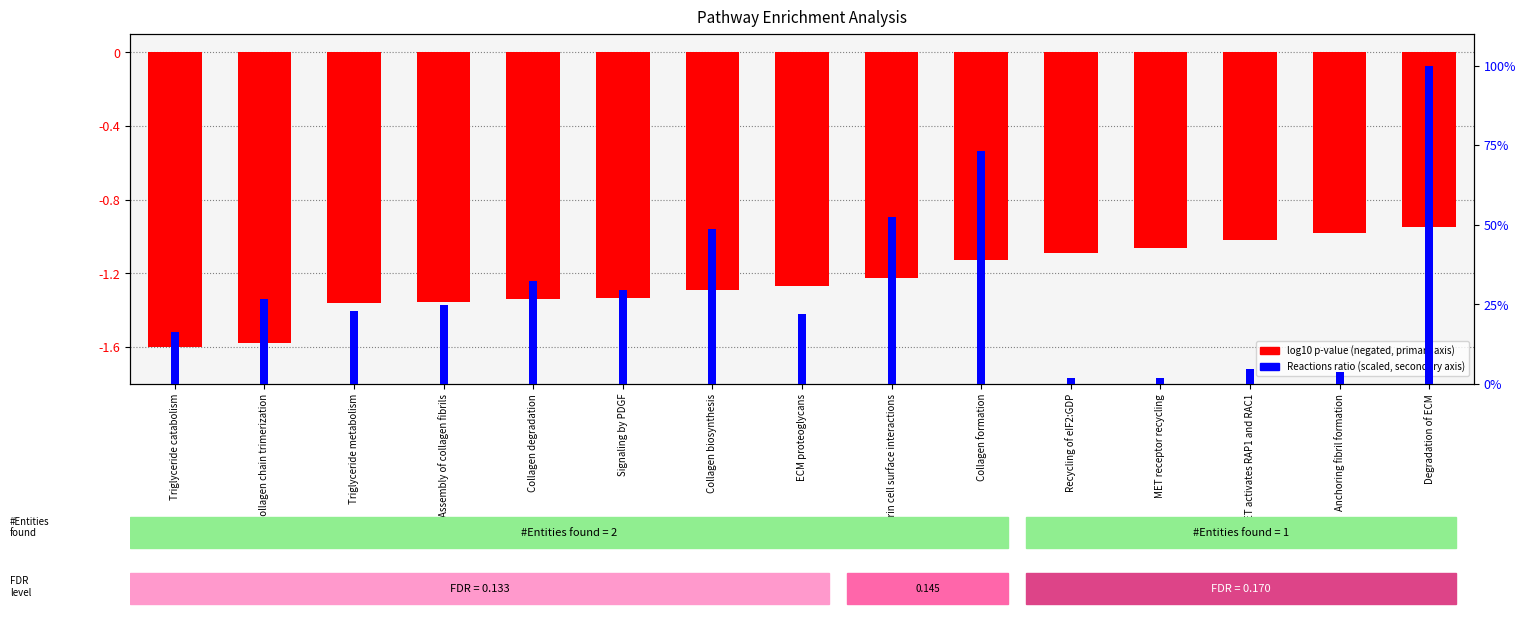

Rank the series by their average value, from lowest to highest.

log10 p-value (negated), Reactions ratio (scaled)